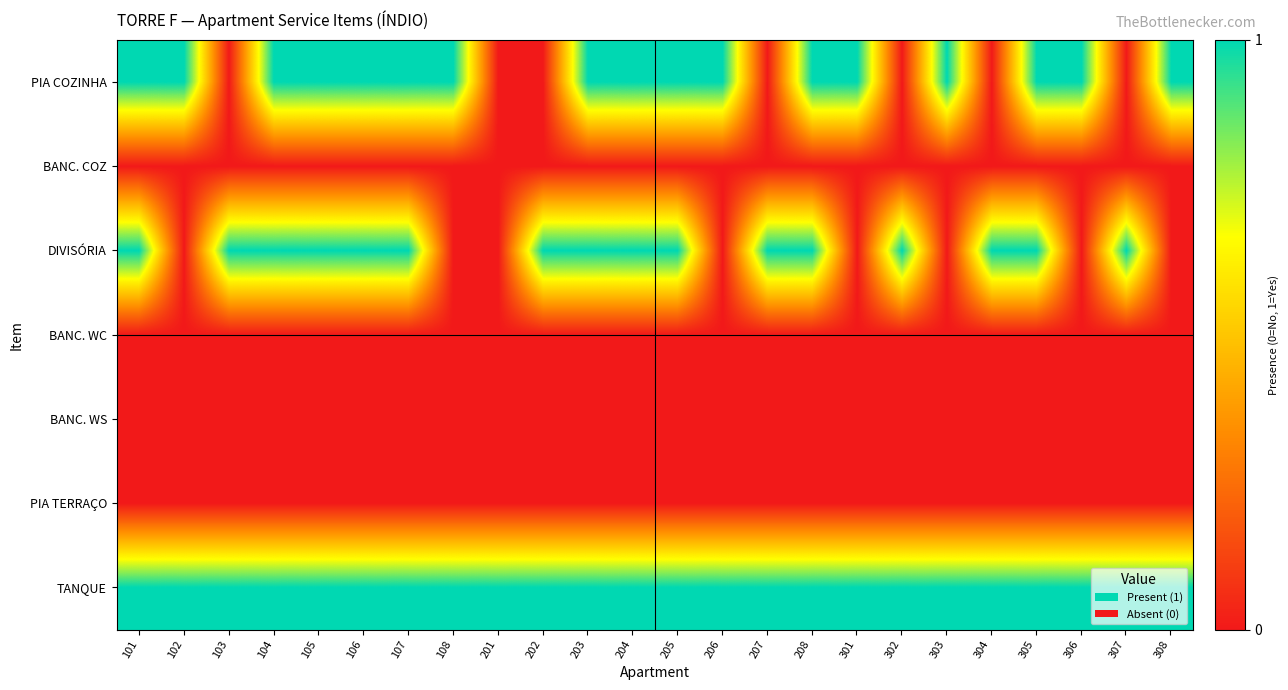

Count the number of data series in this chart.

7